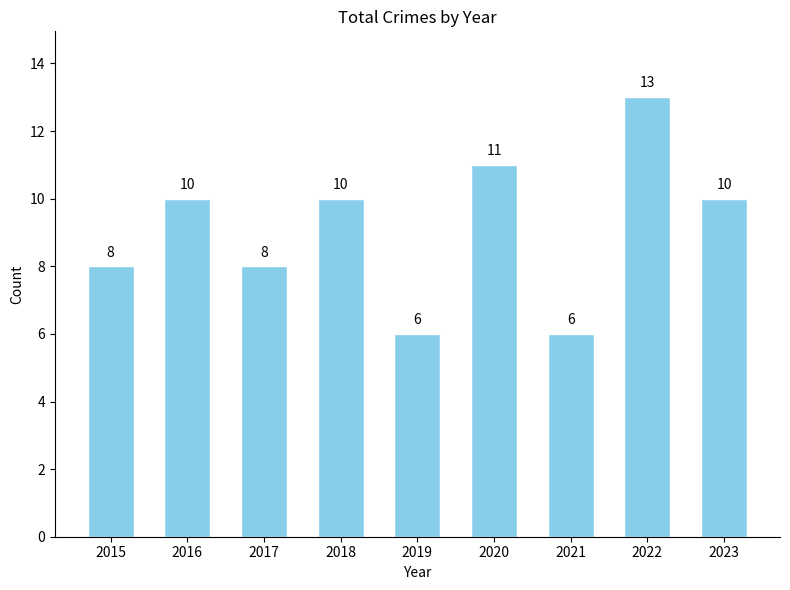

Reading right to left, list all the values displayed in this chart.

10	13	6	11	6	10	8	10	8